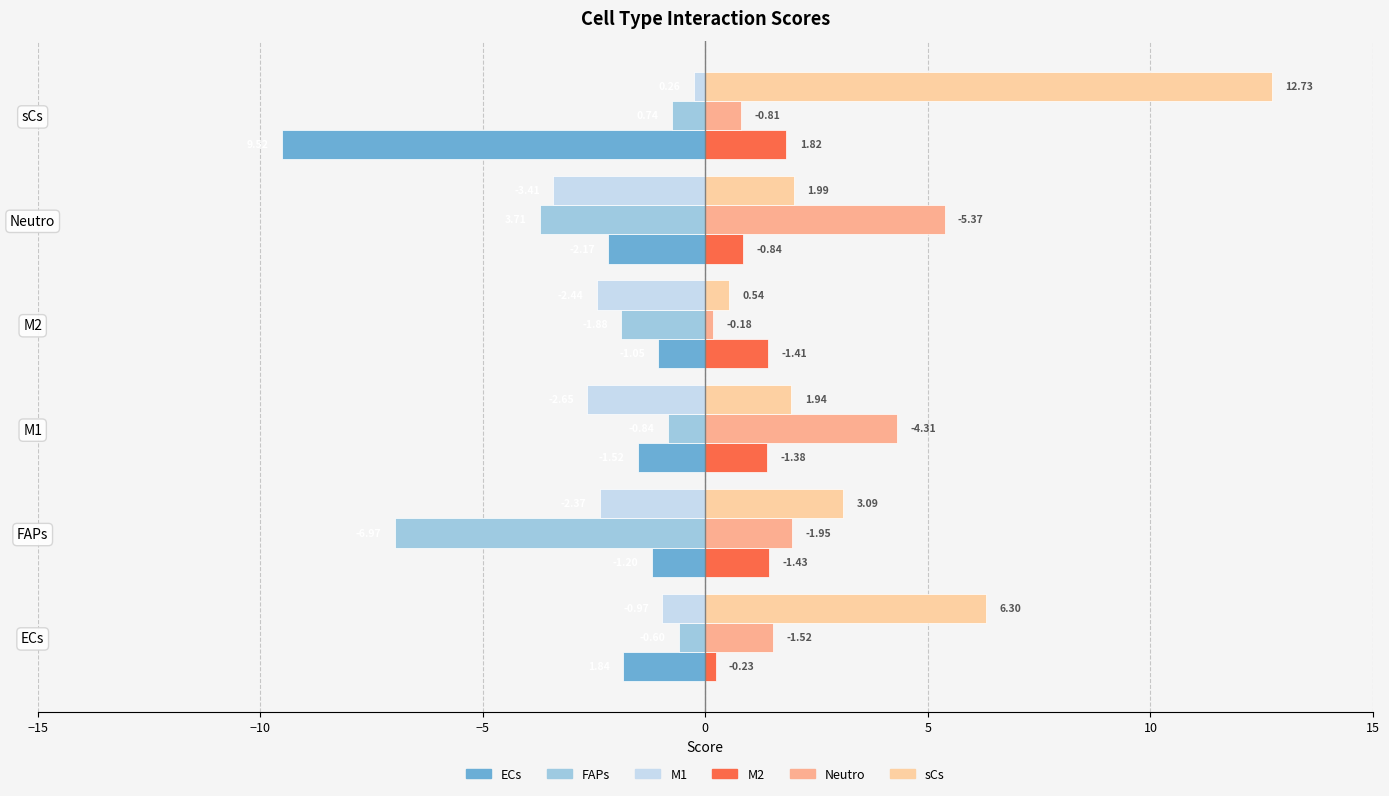

What is the difference between the second highest and minimum values in the sCs series?

5.8